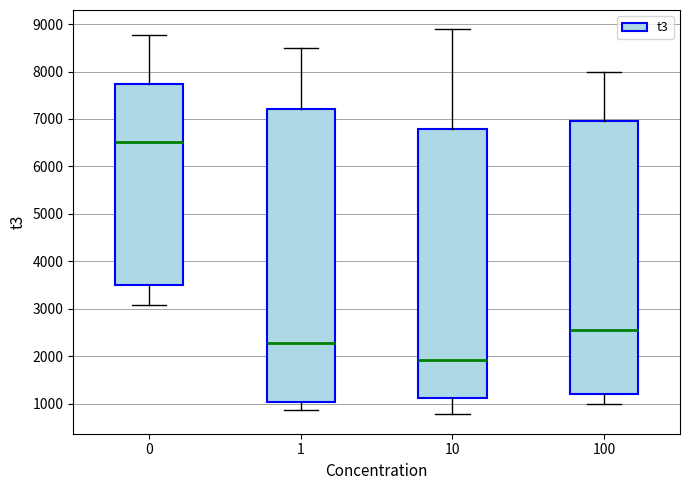

Which box is the tallest, from its lower edge to its upper edge?

1